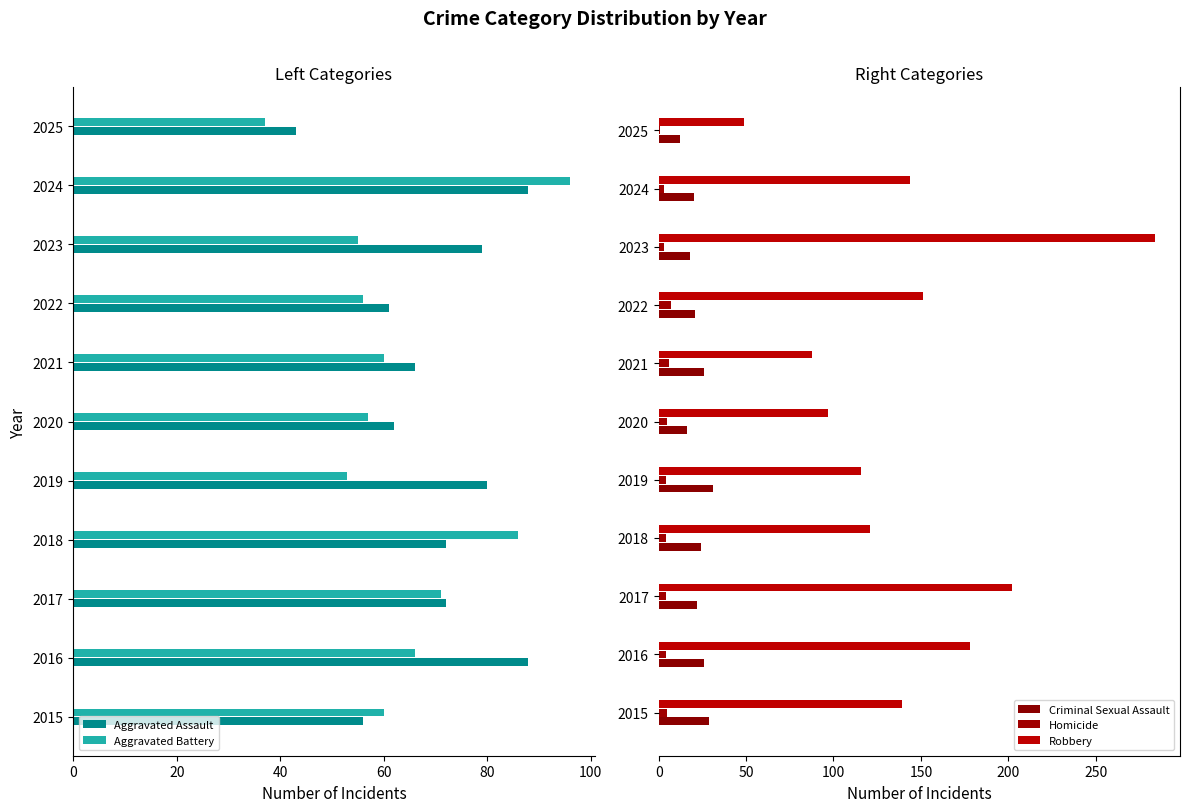

Read the Homicide value at 2022.

7